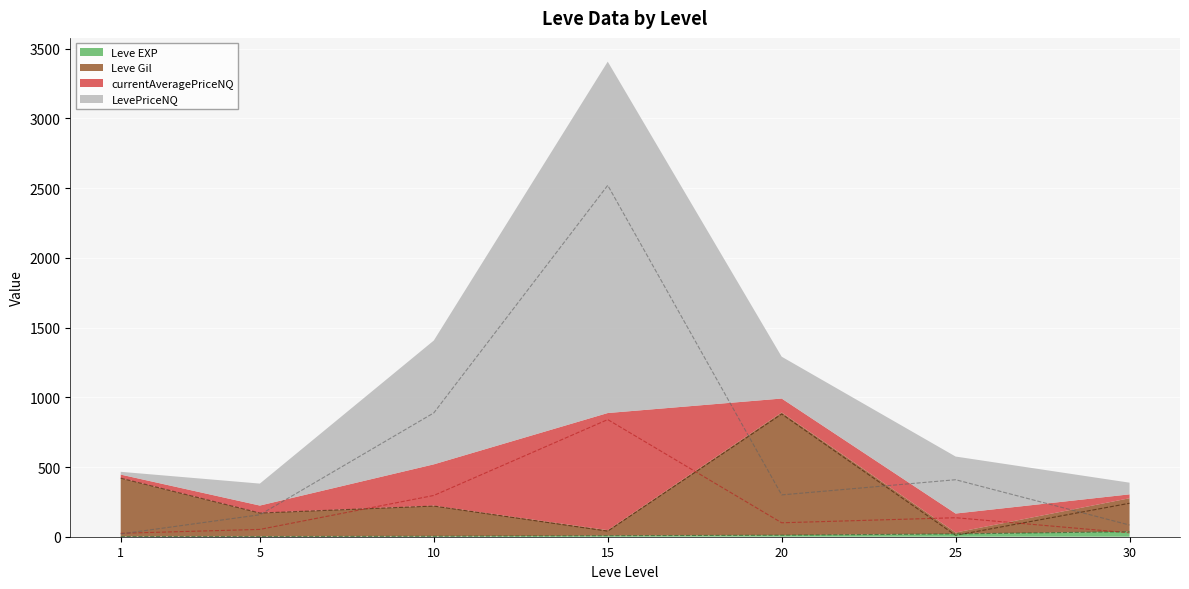

List the labels in order of Leve Gil value, largest first.

20, 1, 30, 10, 5, 15, 25